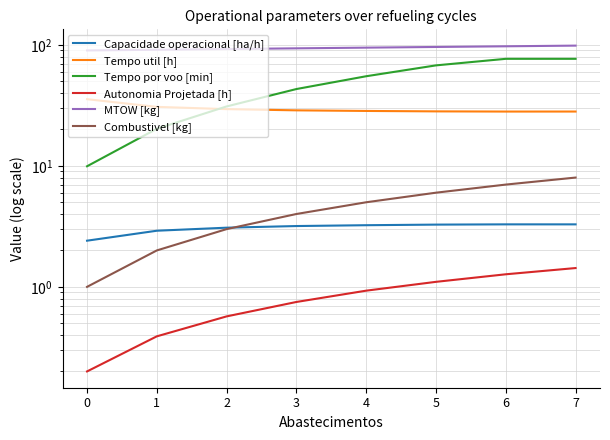

True or false: Tempo util [h] and Autonomia Projetada [h] cross at least once.

False